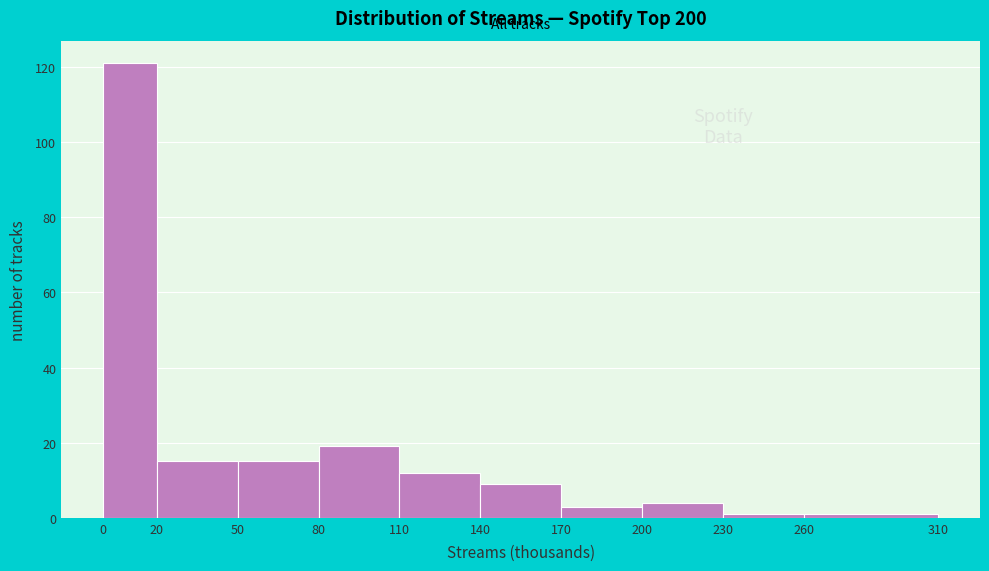

Reading left to right, transcribe this chart: for each bar, give the range it covers on the x-axis and its height. The values are not printed on the chart, so give them approximately, as read against the axis.

0 to 20: 122
20 to 50: 16
50 to 80: 16
80 to 110: 20
110 to 140: 12
140 to 170: 10
170 to 200: 4
200 to 230: 4
230 to 260: under 2
260 to 310: under 2